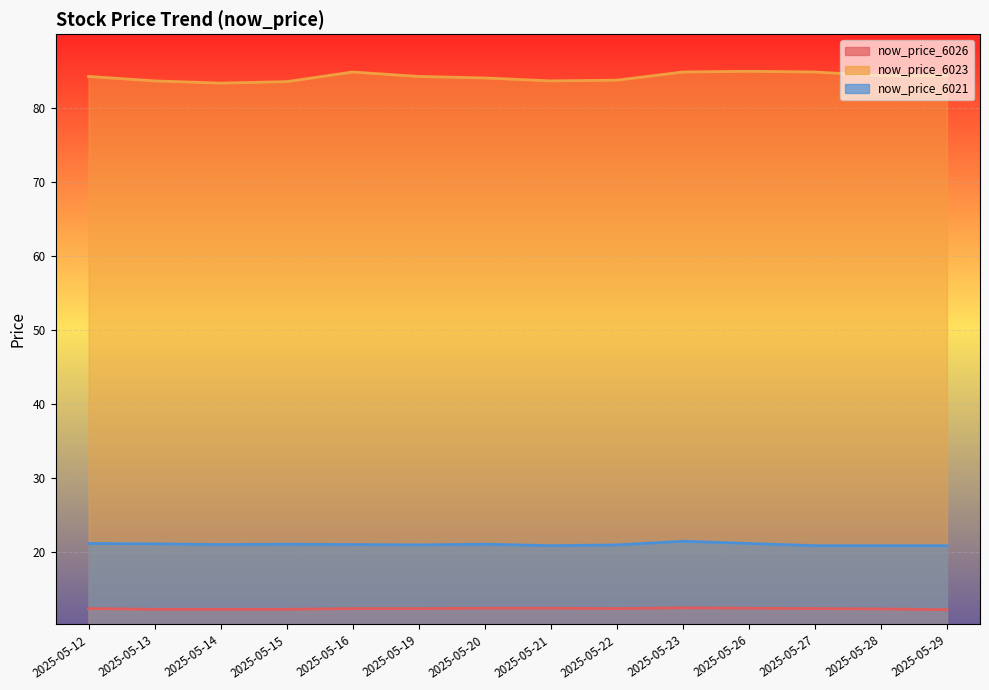

How many data points in now_price_6023 are above 84?

8